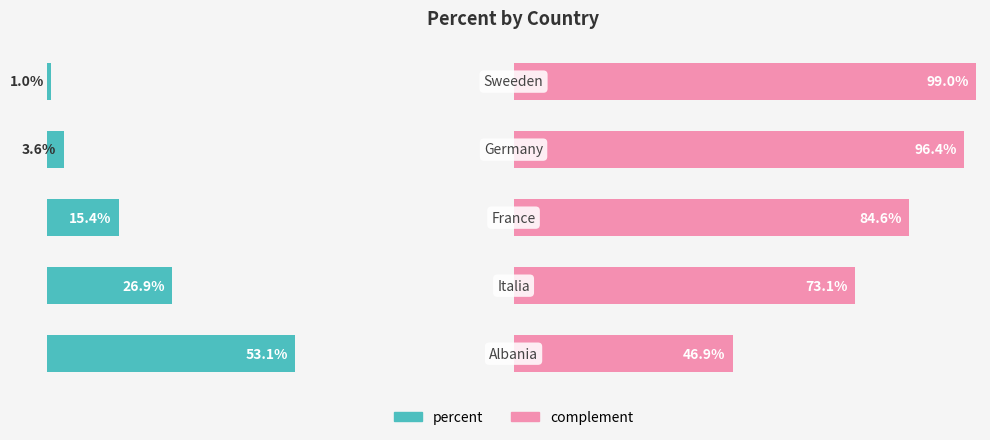

What is the highest value of the percent series?

53.1